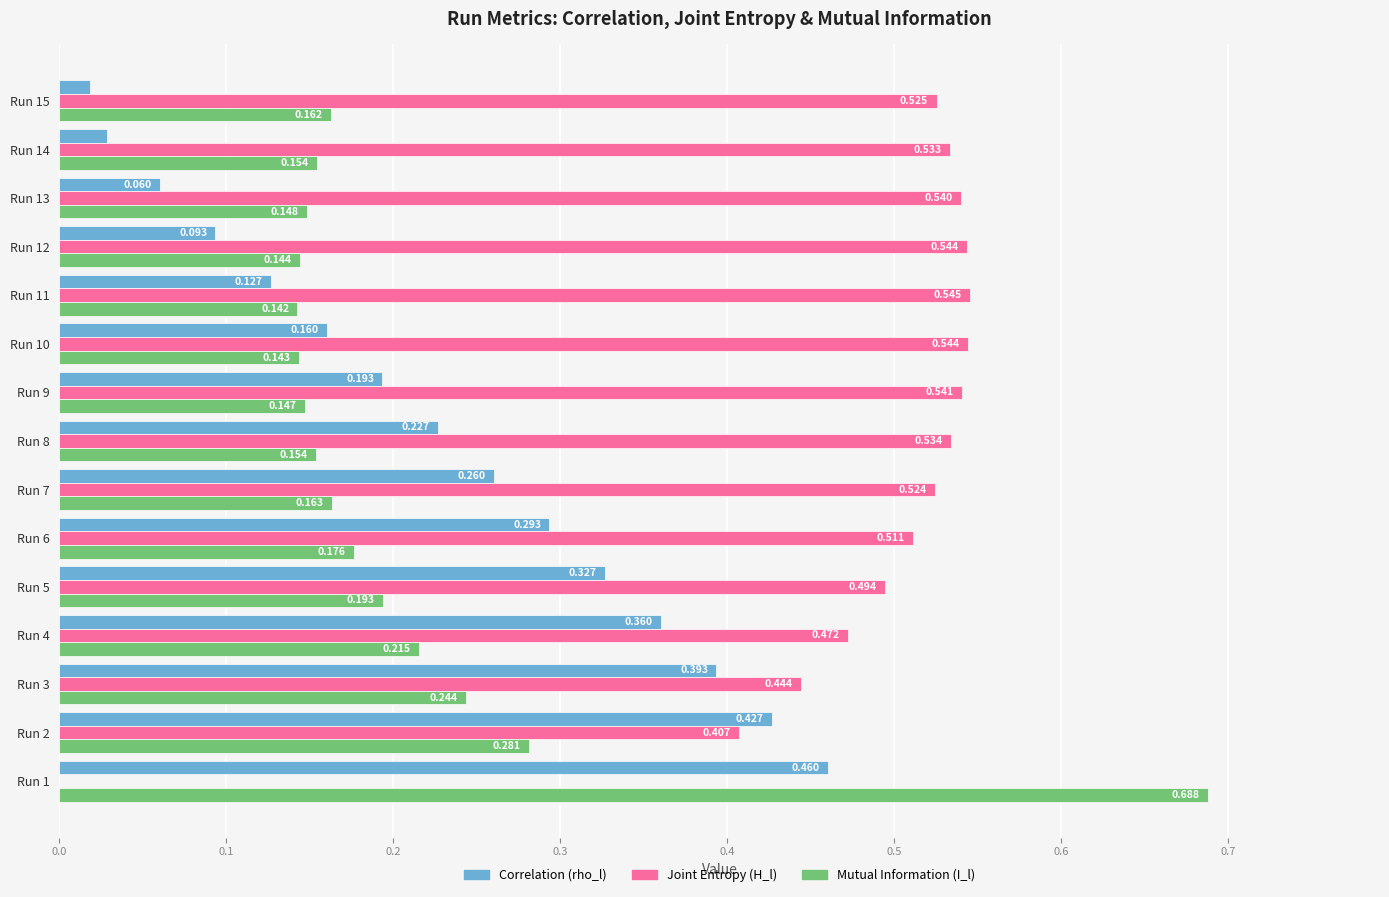

Is the value of Mutual Information (I_l) at Run 7 greater than the value of Joint Entropy (H_l) at Run 6?

No